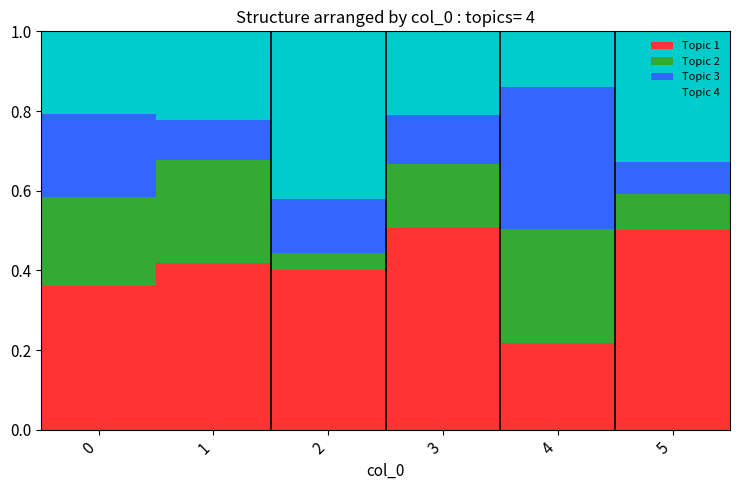

What is the sum of all Topic 1 values?

2.4